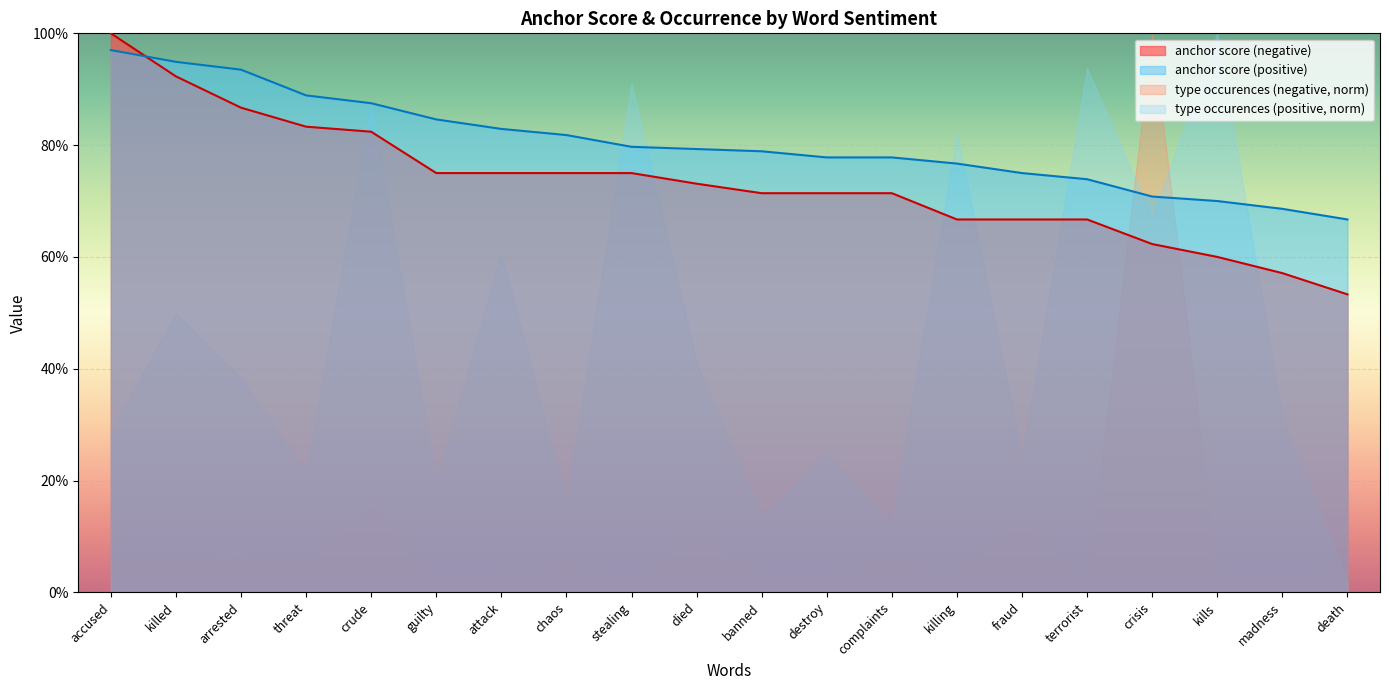

What is the label of the 11th point from the right?

died